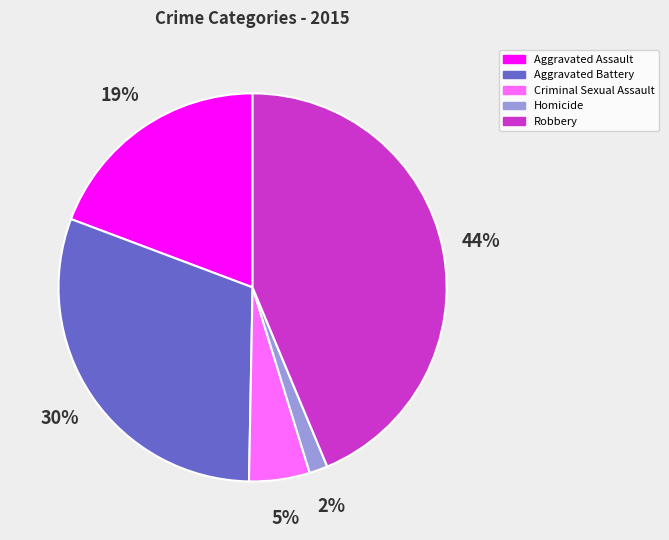

Which has a higher value, Homicide or Aggravated Battery?

Aggravated Battery